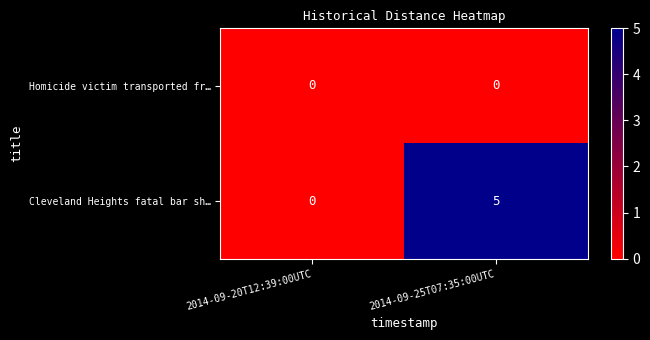

The value of Homicide victim transported fr… at 2014-09-25T07:35:00UTC is 0. True or false?

True